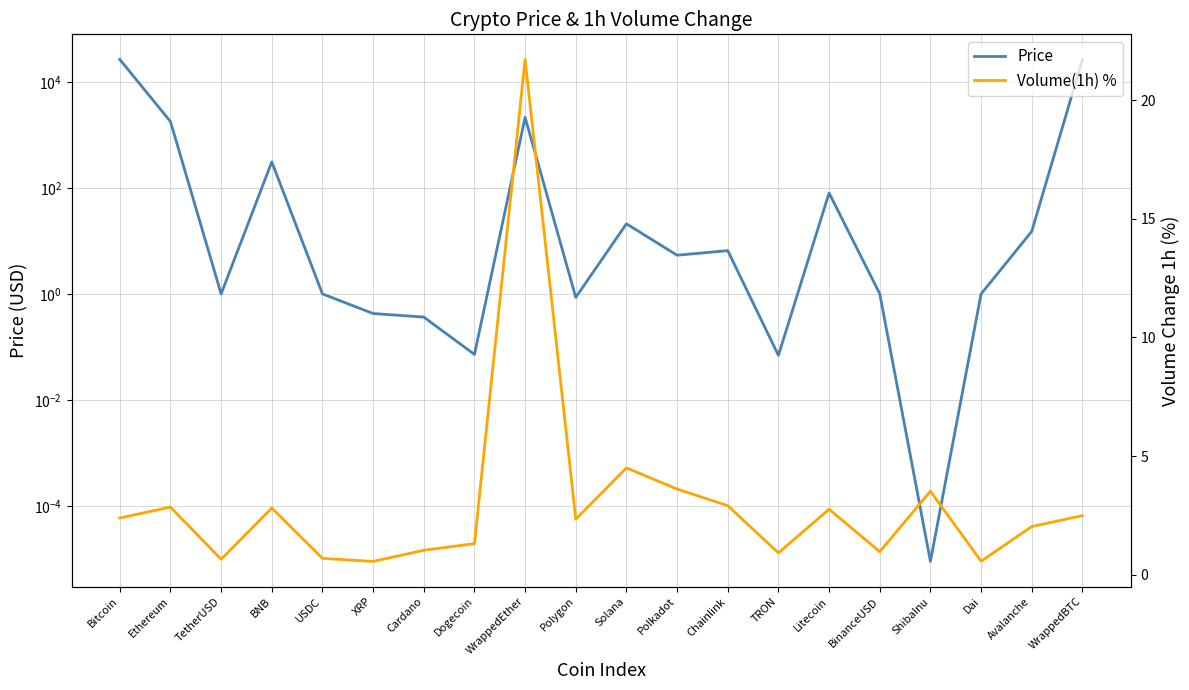

In Volume(1h) %, how many points are higher than both neighbors (excluding endpoints)?

6